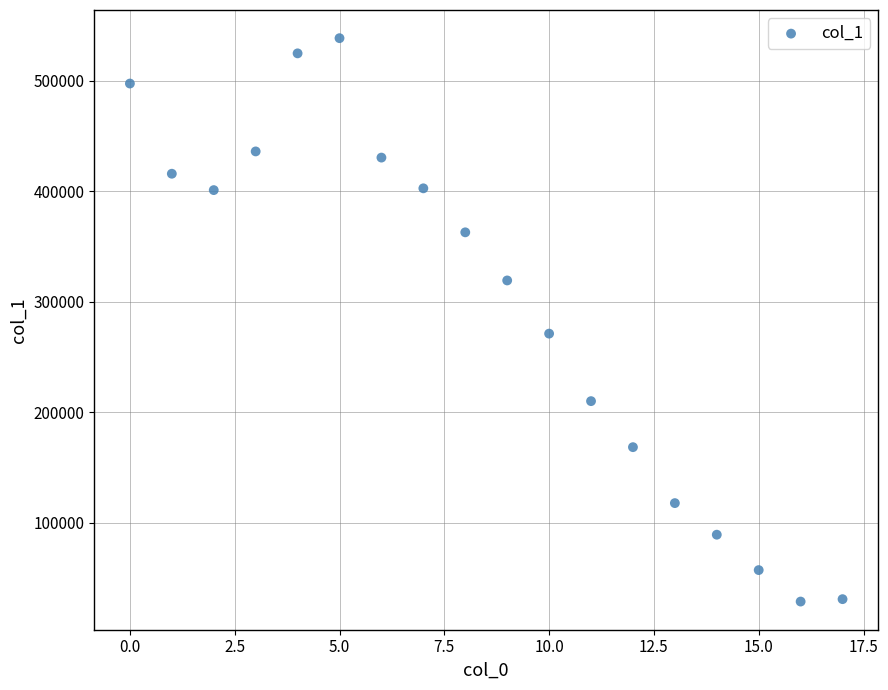

What Y value in the scatter plot is closest to 283607?

271141